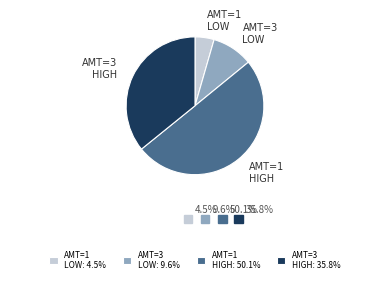

Does AMT=3 LOW represent more than half of the total?

No